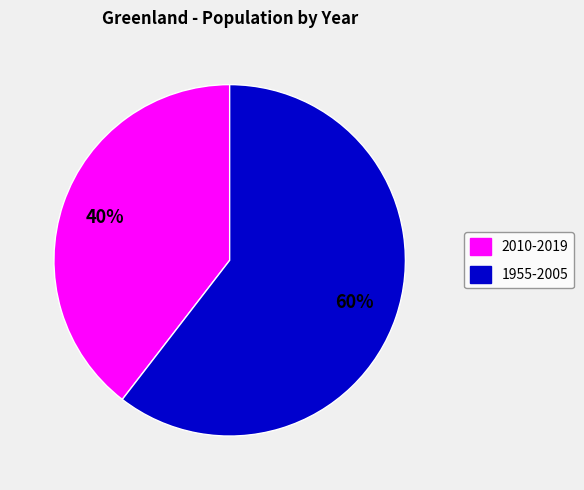

Which category has the smallest portion of the pie?

2010-2019